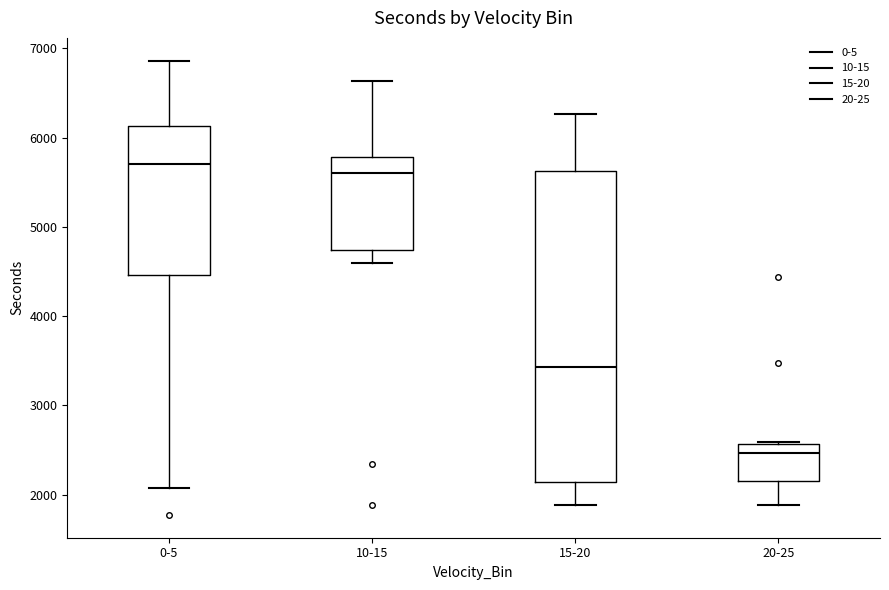

Reading left to right, read every box against the y-axis: the position of its median line, the range the box covers, and the ends of its whiskers. The values are not printed on the chart, so give them approximately, as read against the axis.

0-5: median 5700, box 4500 to 6100, whiskers 2100 to 6900
10-15: median 5600, box 4700 to 5800, whiskers 4600 to 6600
15-20: median 3400, box 2100 to 5600, whiskers 1900 to 6300
20-25: median 2500, box 2100 to 2600, whiskers 1900 to 2600